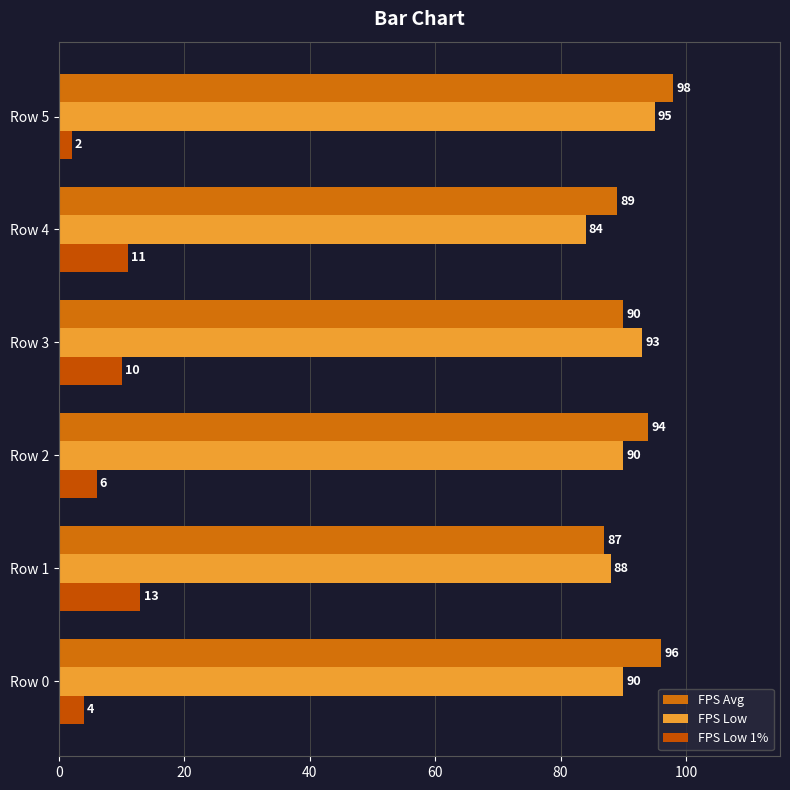

What is the average value of the FPS Low series?

90